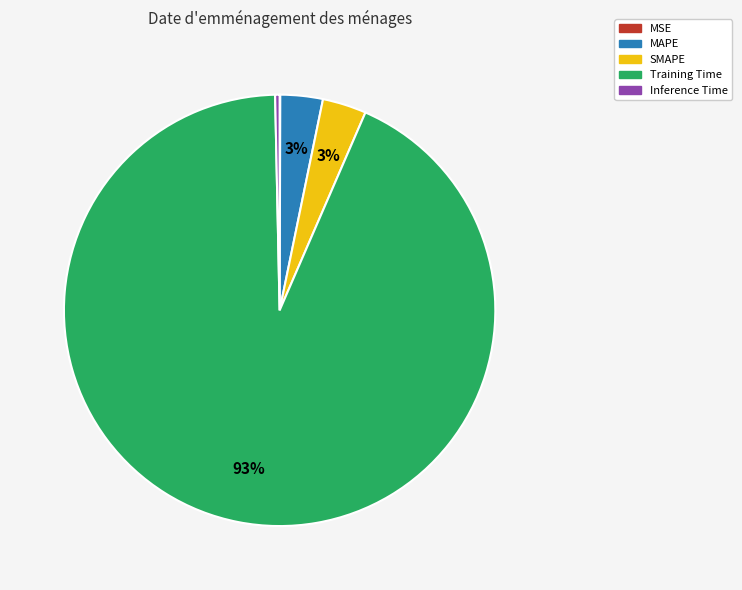

Is there a majority slice in this chart?

Yes